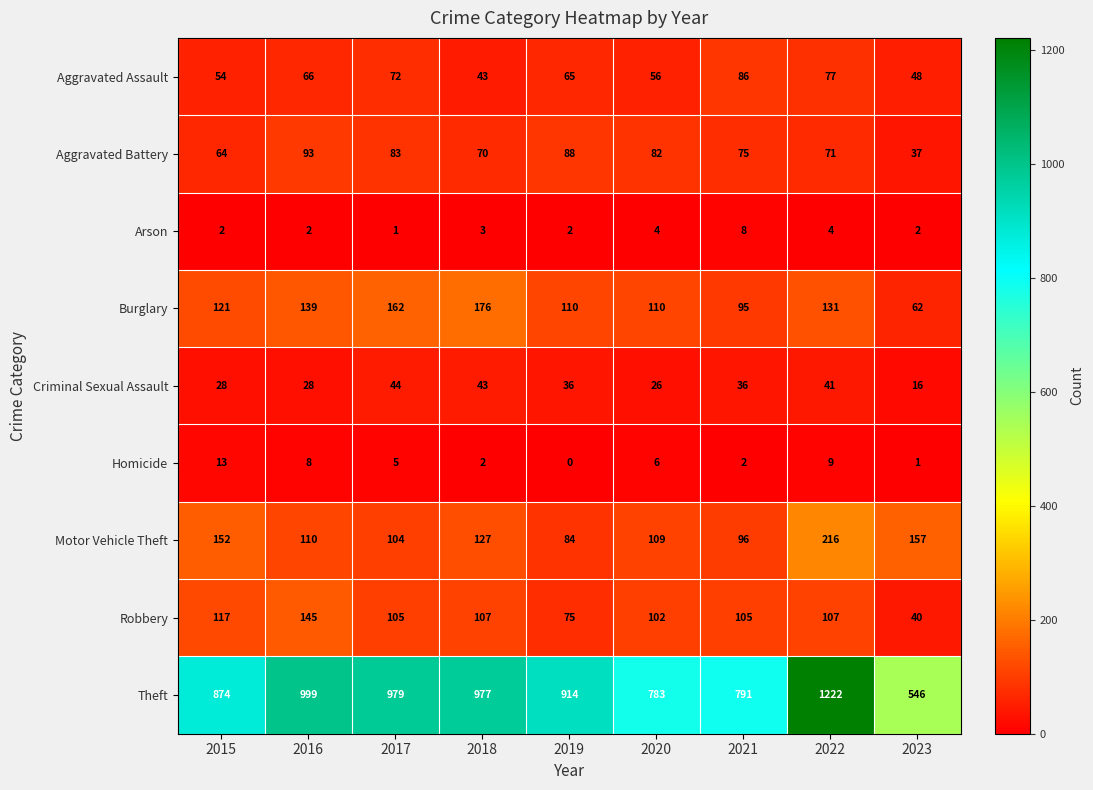

What is the difference between the Aggravated Assault values at 2018 and 2021?

43